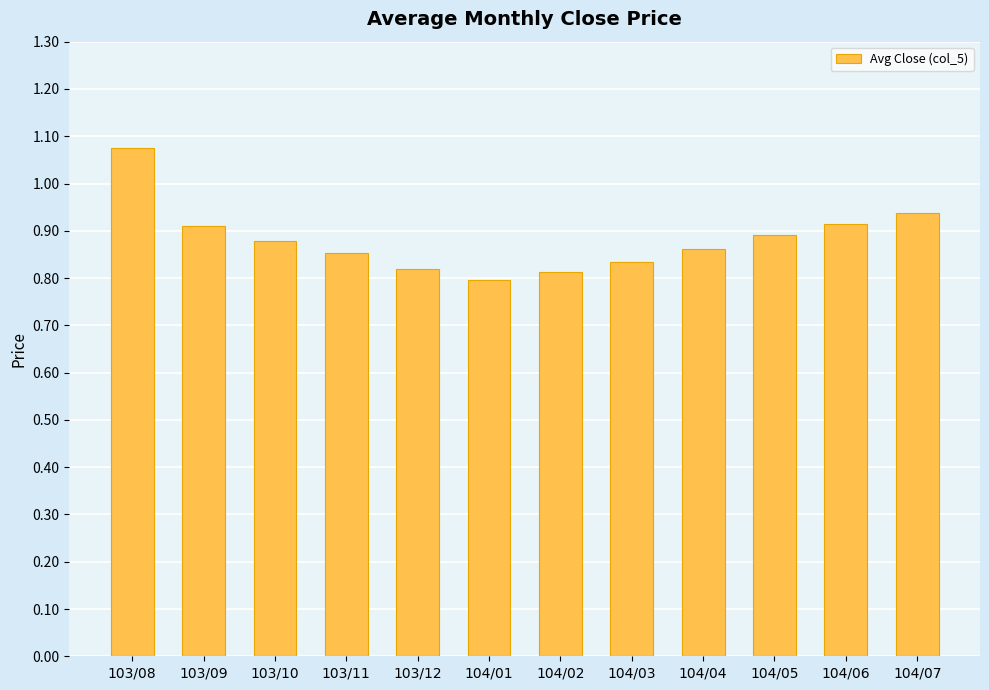

What position from the right is 104/03?

5